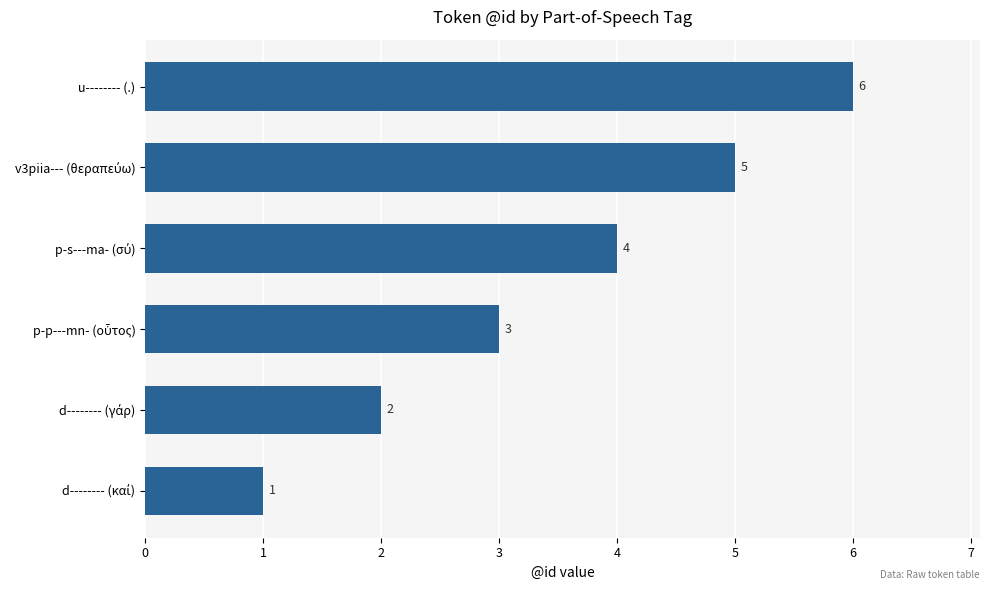

Count the values in the range 2 to 5.

4